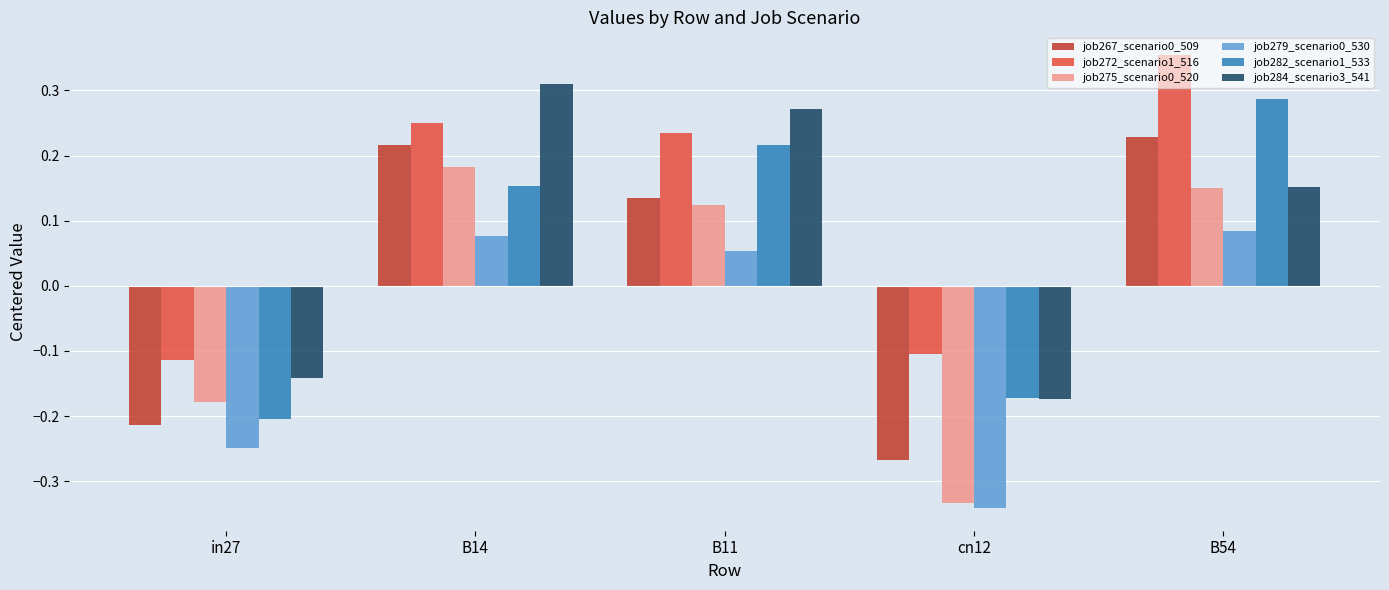

At which label does job284_scenario3_541 reach its peak?

B14